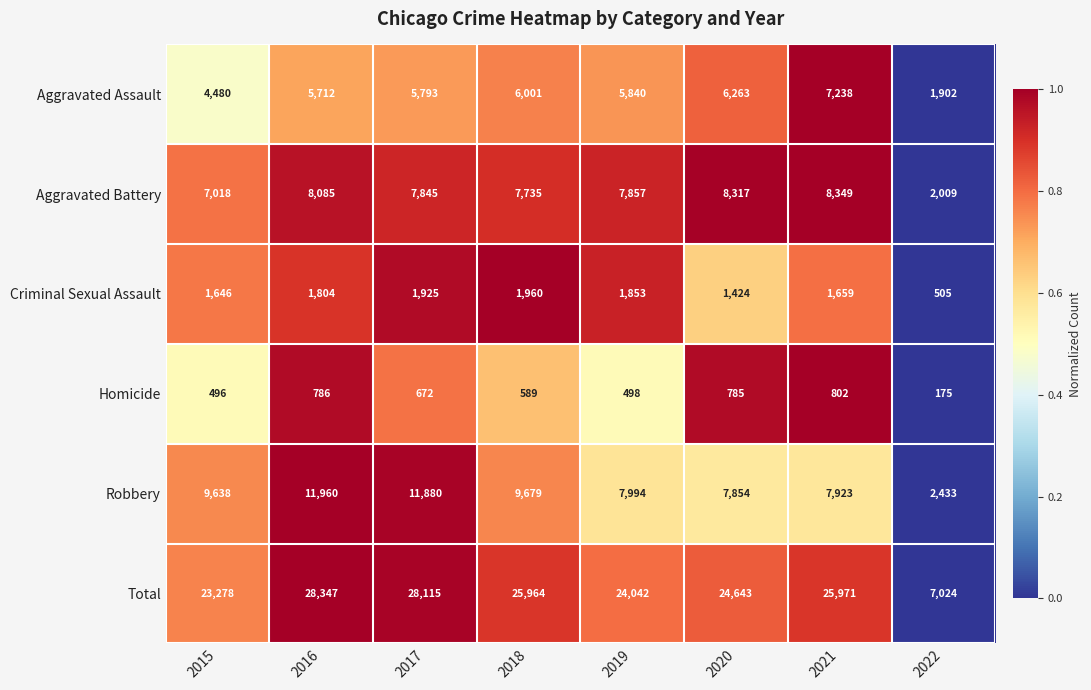

True or false: Total has a value of 28347 at 2016.

True